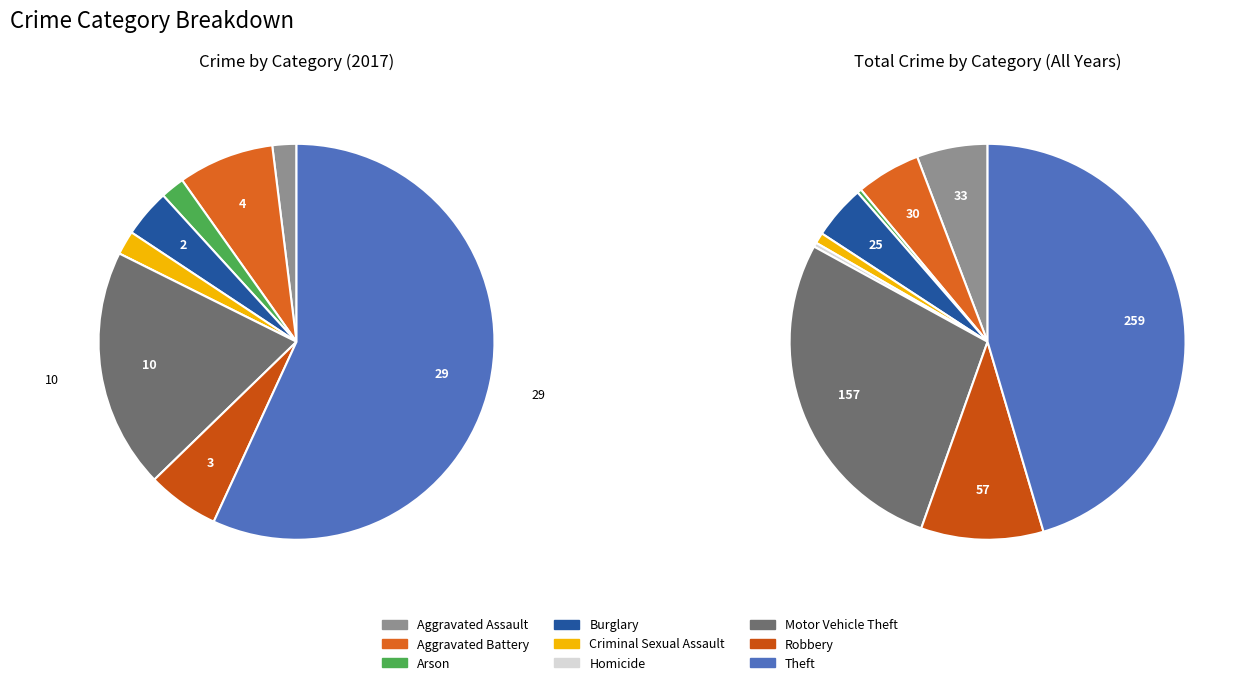

Between Arson and Burglary, which is larger?

Burglary